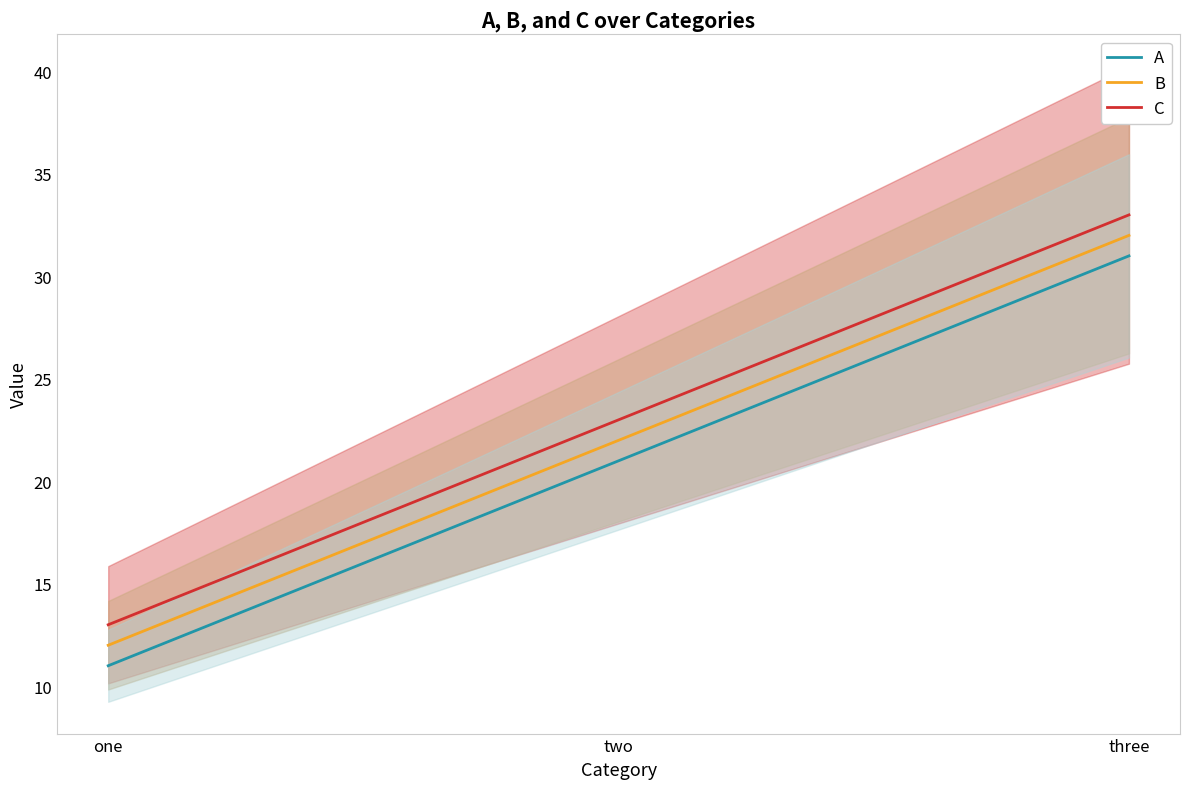

What are all the series names shown in the legend?

A, B, C